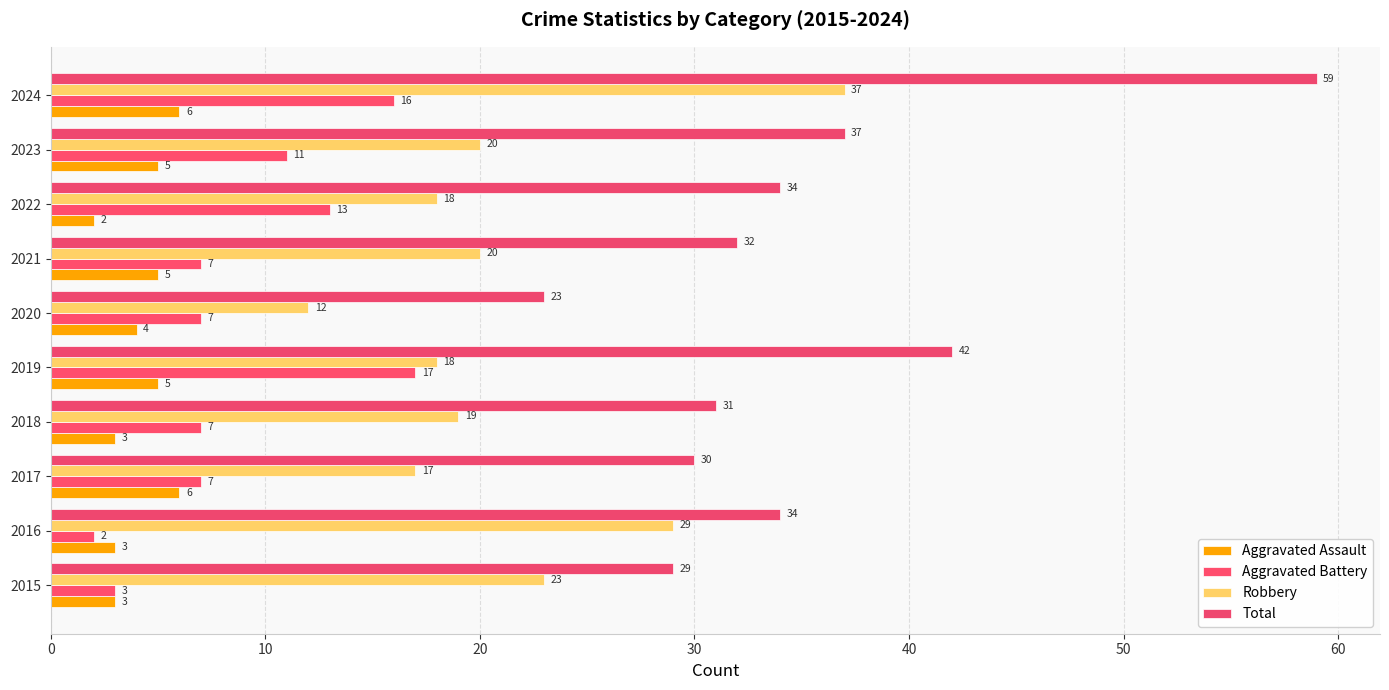

What is the difference between the second highest and minimum values in the Aggravated Assault series?

4